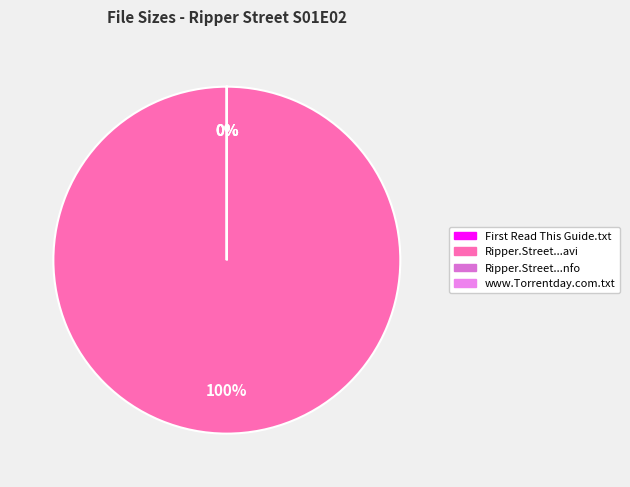

Combined, do Ripper.Street.S01E02.HDTV.XviD-AFG.nfo and www.Torrentday.com.txt account for over 50%?

No